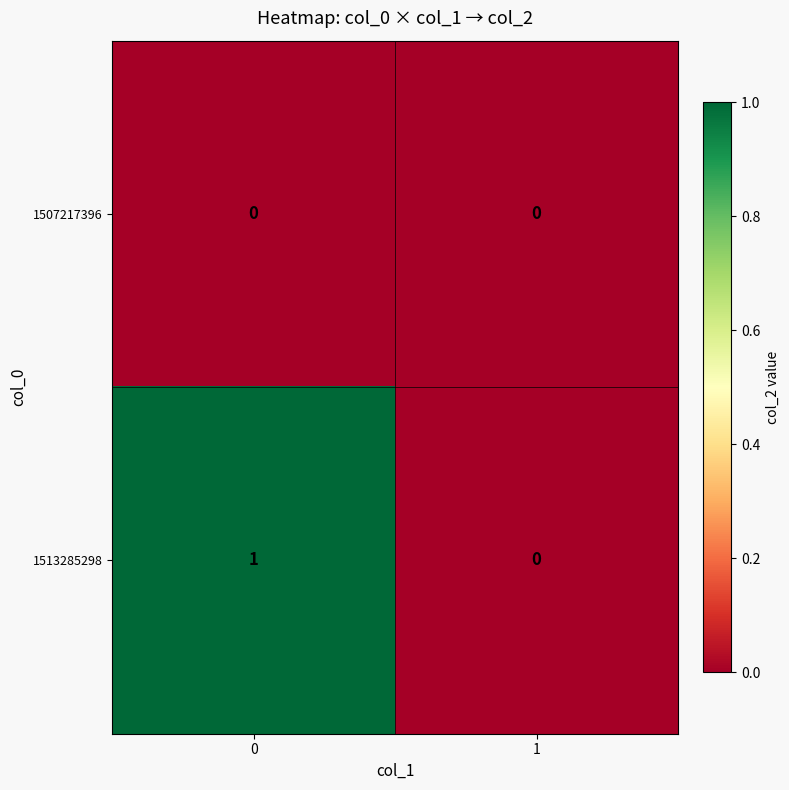

The value of 1507217396 at 1 is 0. True or false?

True